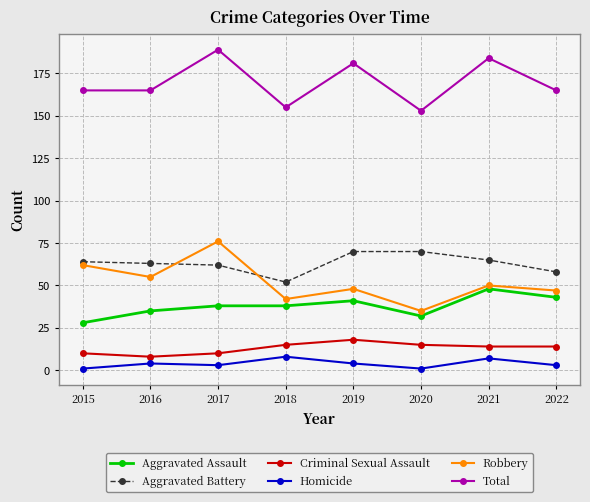

Between 2018 and 2019, which series saw the biggest shift?

Total